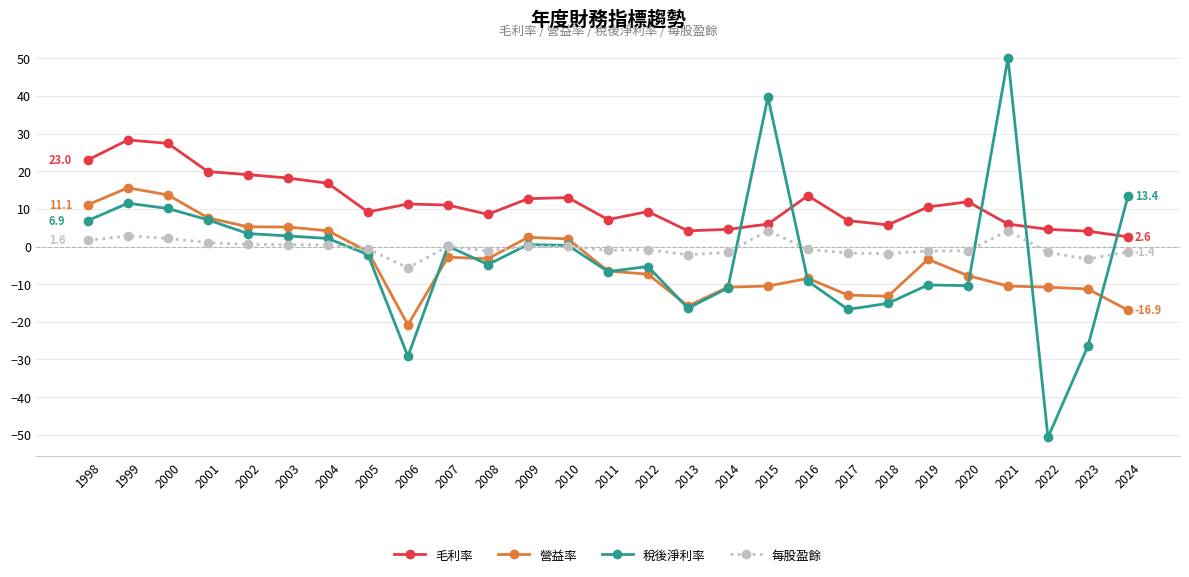

Is the value of 每股盈餘 at 2021 greater than the value of 毛利率 at 1998?

No